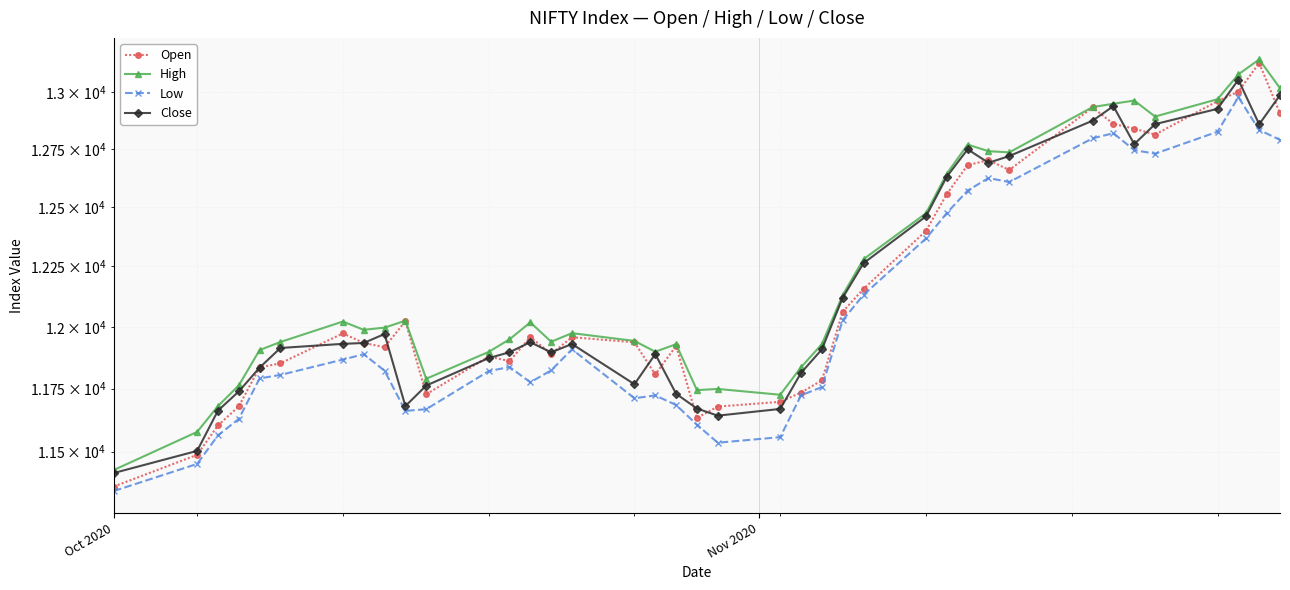

What is the spread (max minus min) of values at Nov 2020?

125.8